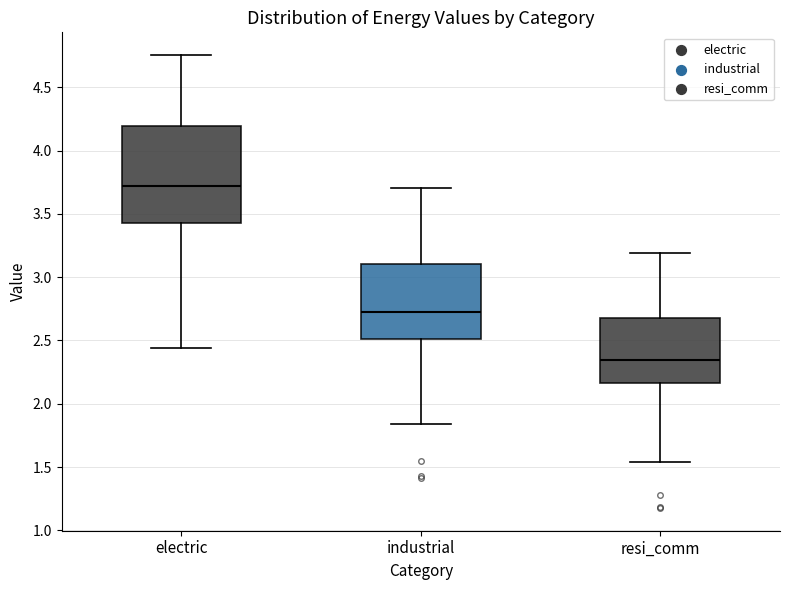

Reading left to right, read every box against the y-axis: the position of its median line, the range the box covers, and the ends of its whiskers. The values are not printed on the chart, so give them approximately, as read against the axis.

electric: median 3.70, box 3.45 to 4.20, whiskers 2.45 to 4.75
industrial: median 2.75, box 2.50 to 3.10, whiskers 1.85 to 3.70
resi_comm: median 2.35, box 2.15 to 2.70, whiskers 1.55 to 3.20